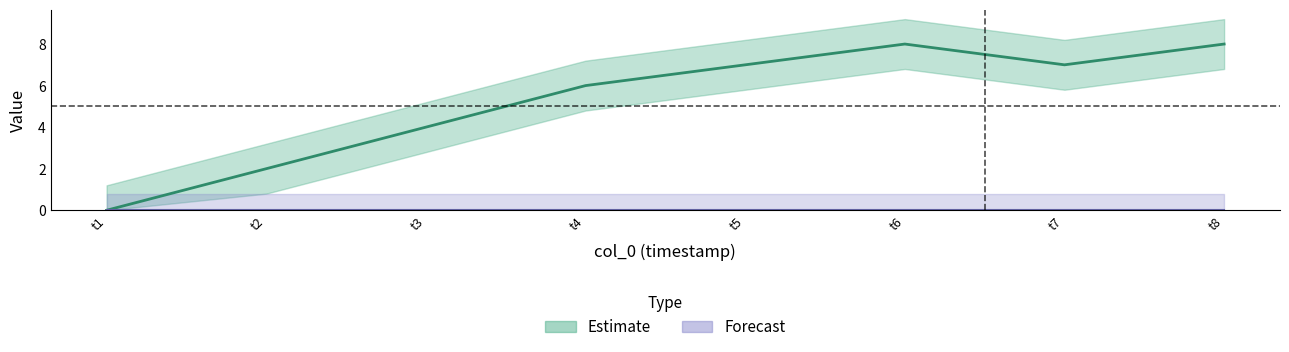

How many data points are less than 7?

4